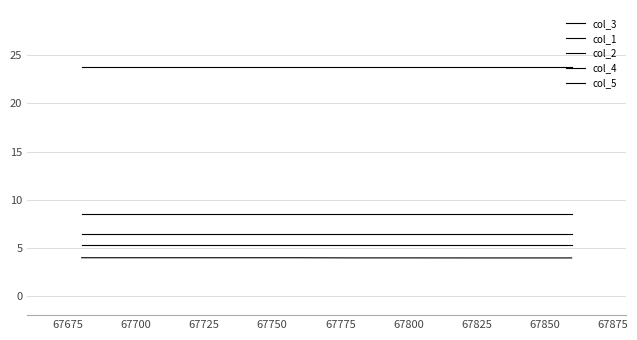

Does the chart display data point markers on the line(s)?

No